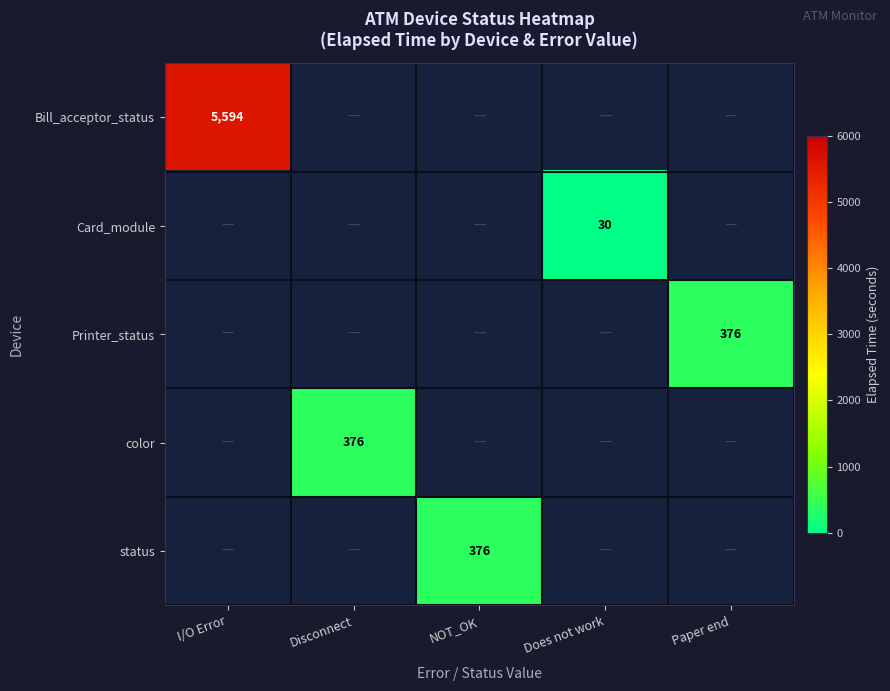

Count the number of categories in the chart.

5